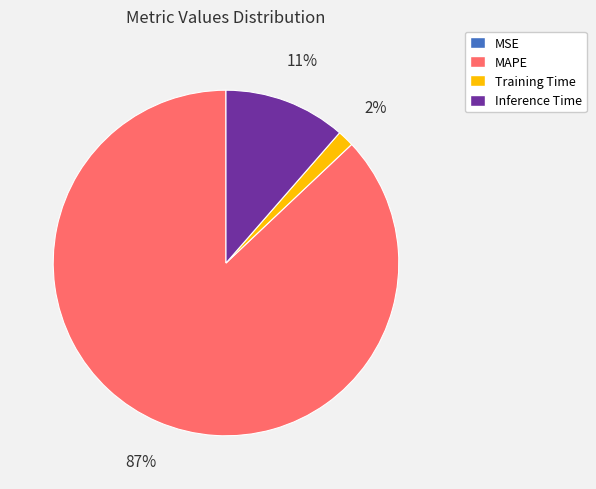

Approximately how many times larger is the value at Inference Time compared to MAPE?

0.1